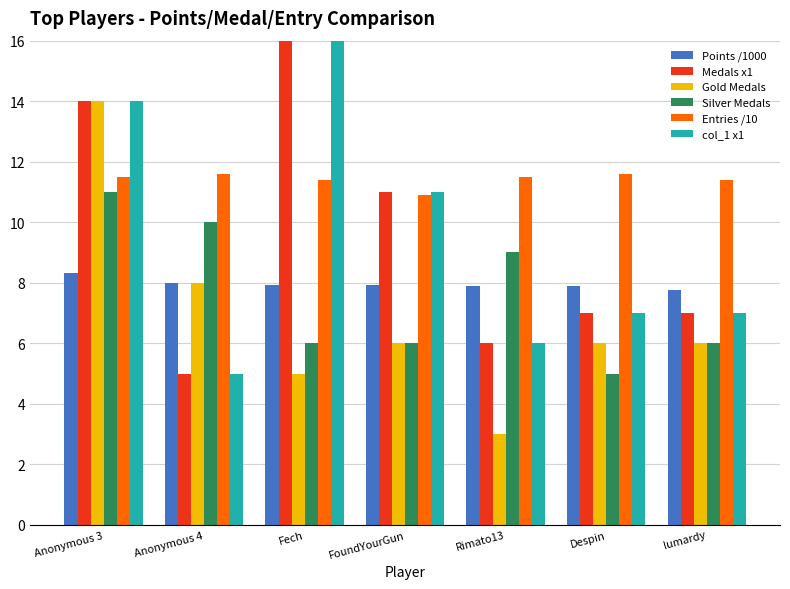

What position from the left is FoundYourGun?

4